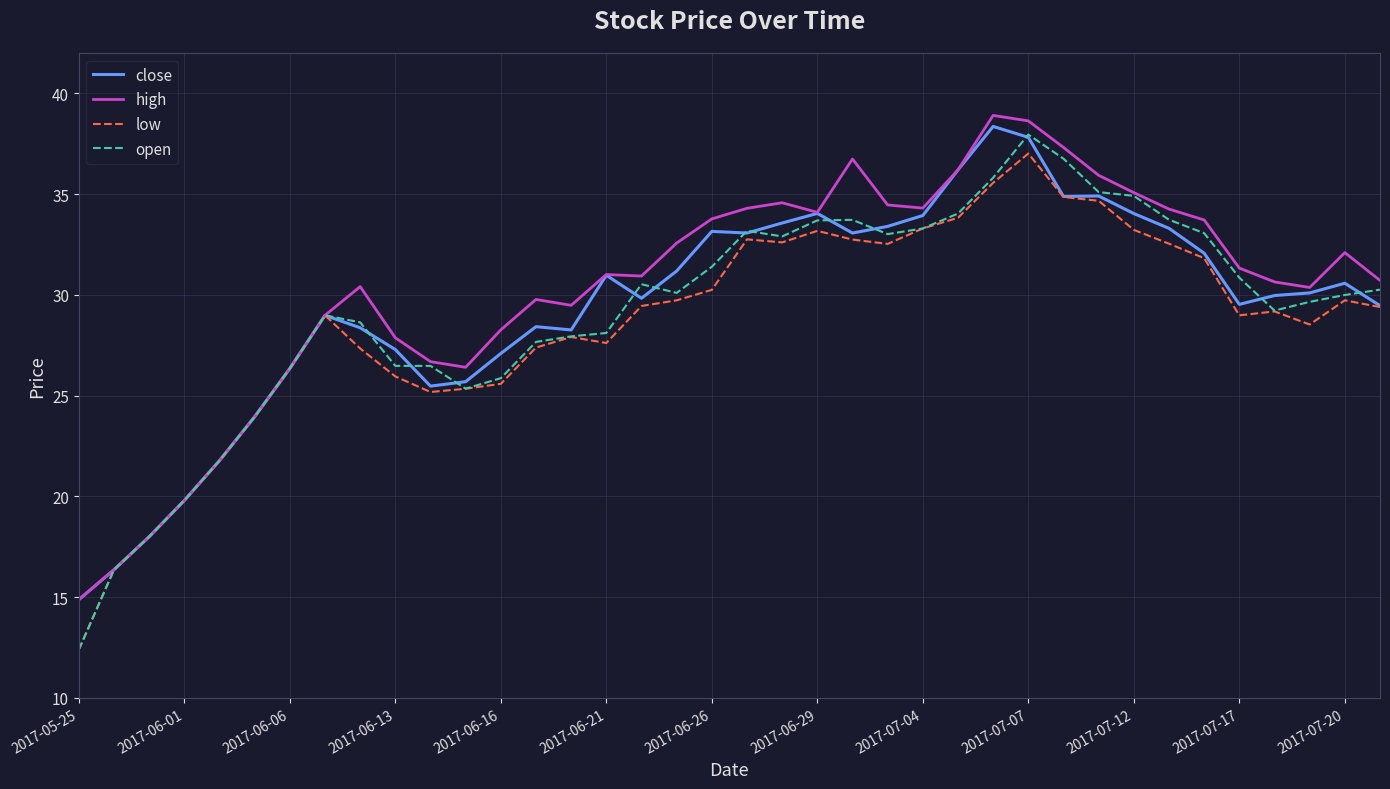

Does the chart have visible grid lines?

Yes